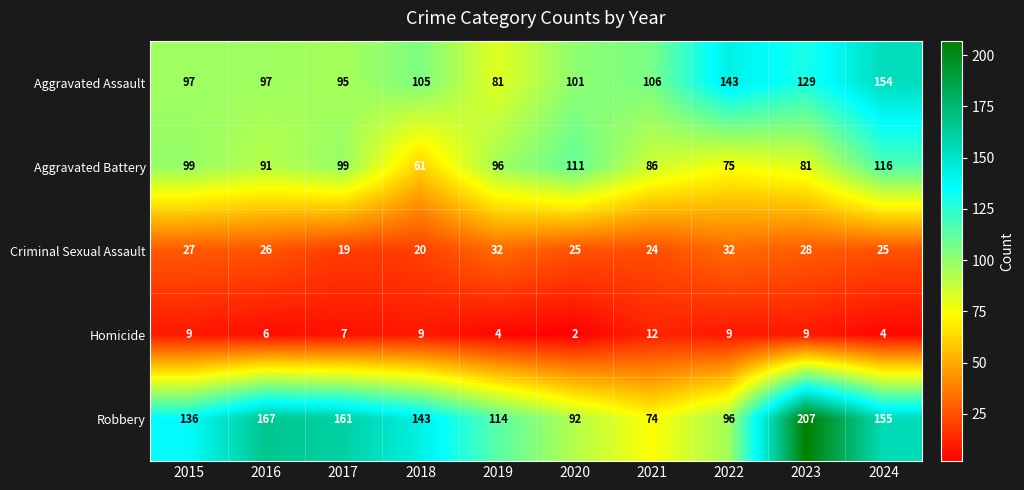

What is the total value across all series at 2016?

387